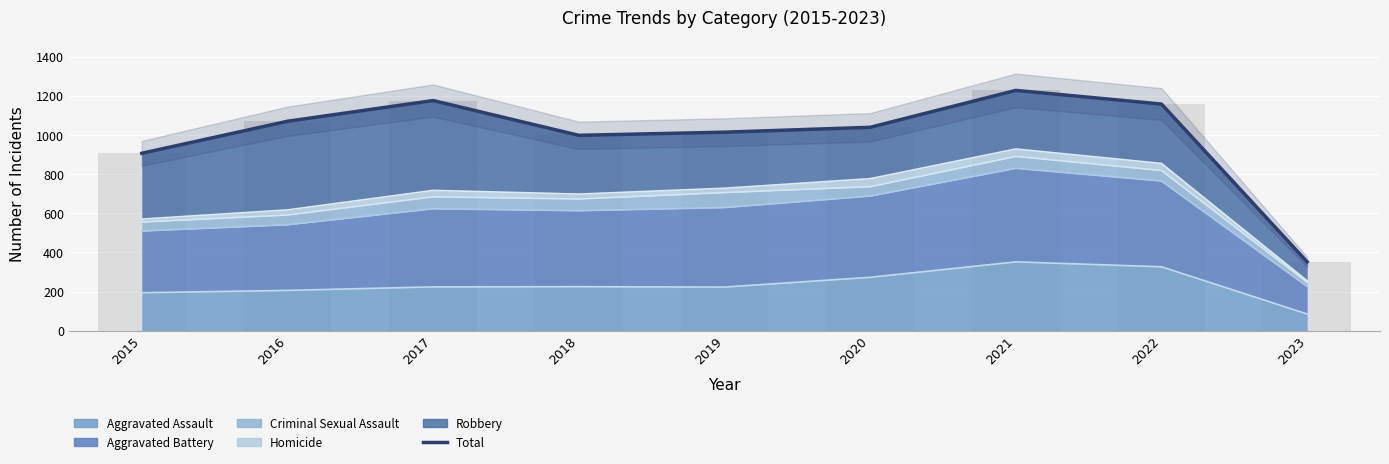

The chart shows a value of 125 at 2023. True or false?

False